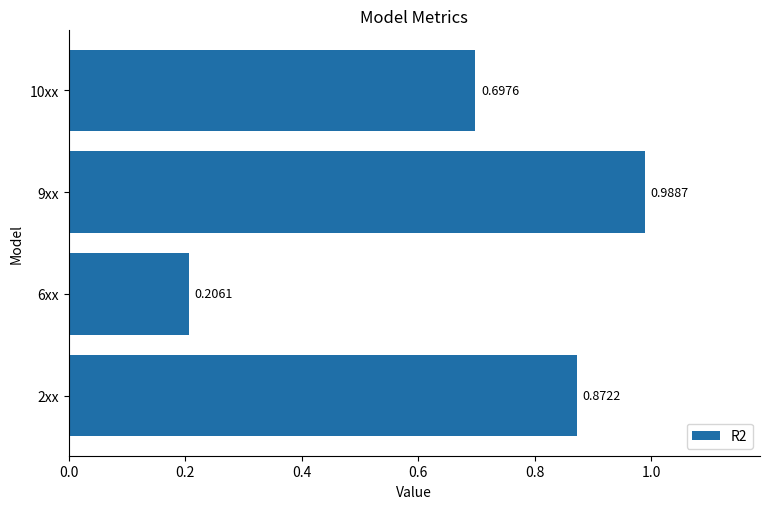

At which category does the chart reach its peak across all series?

9xx